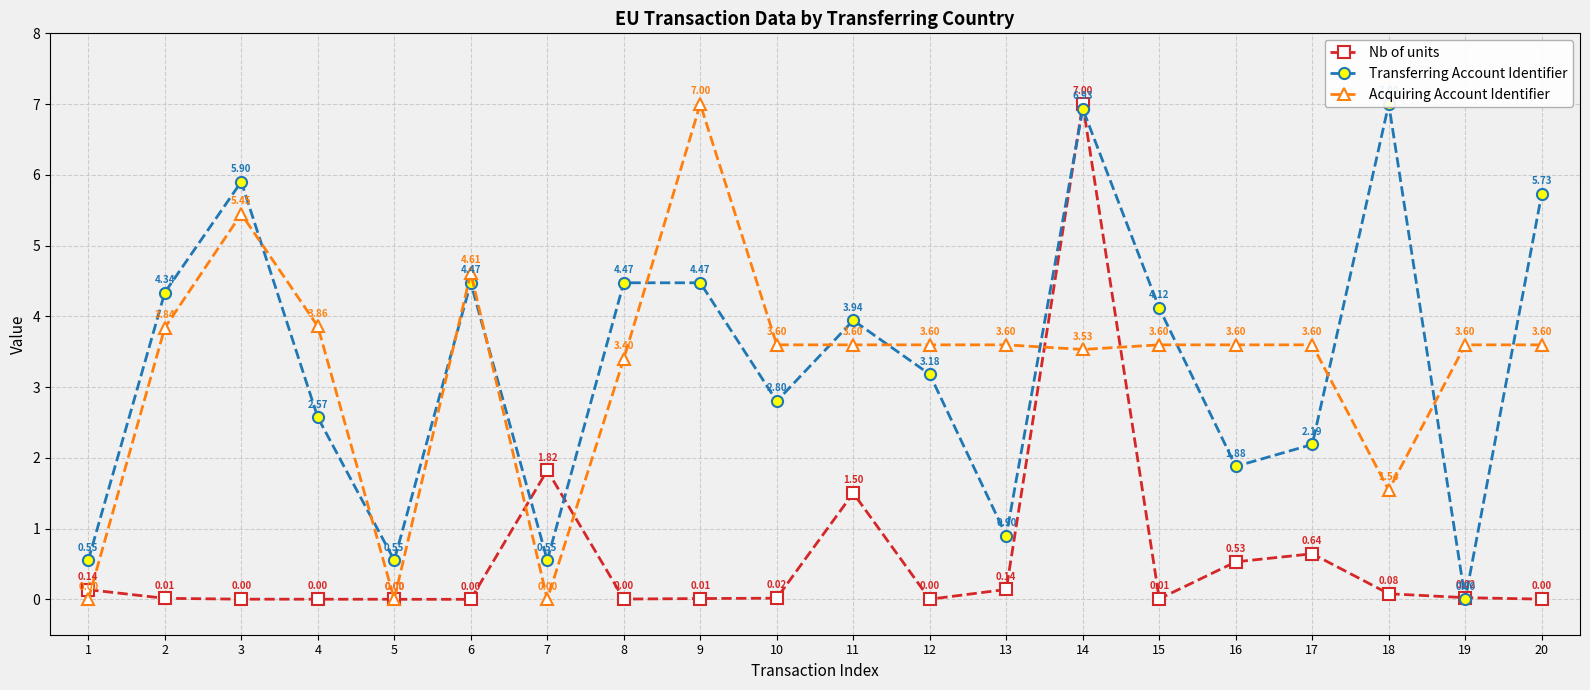

Between 17 and 4, which is larger?

17